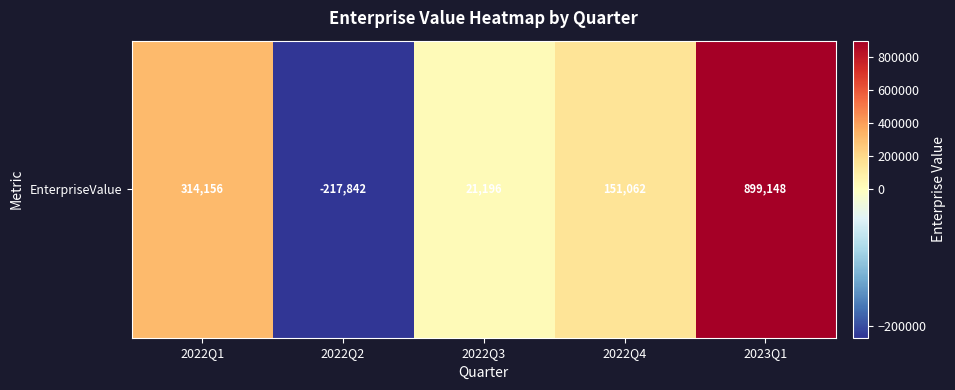

What value does the data have at 2022Q2, to the nearest 10?

-217840